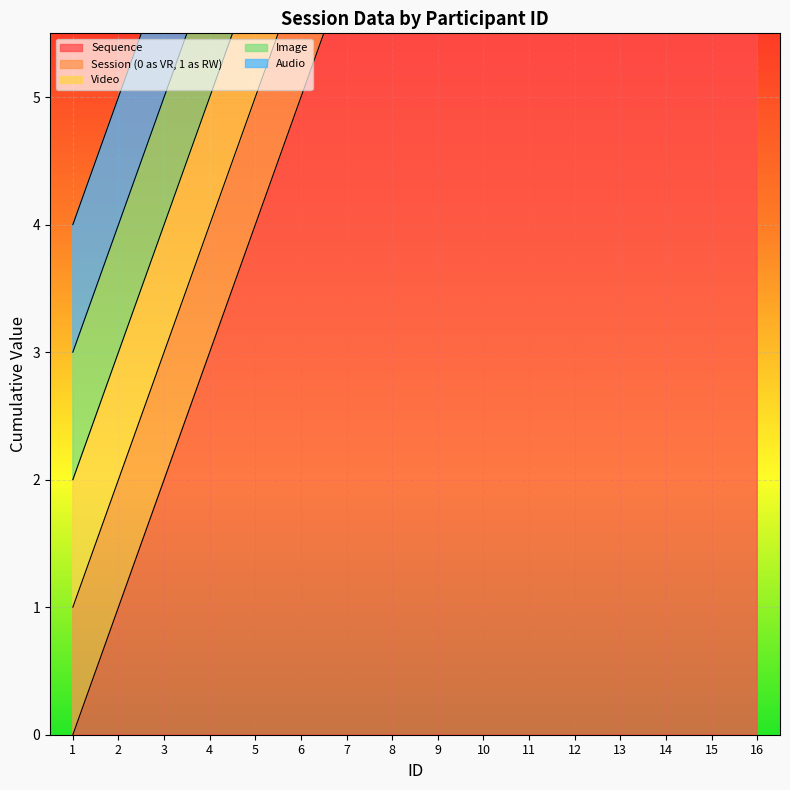

Between 13 and 16, which is larger?

16